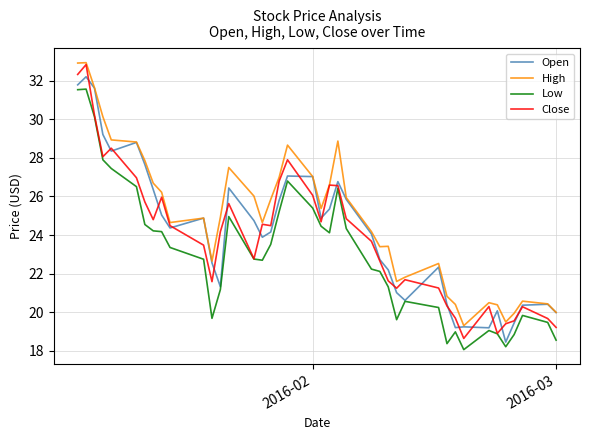

True or false: Low and High cross at least once.

False